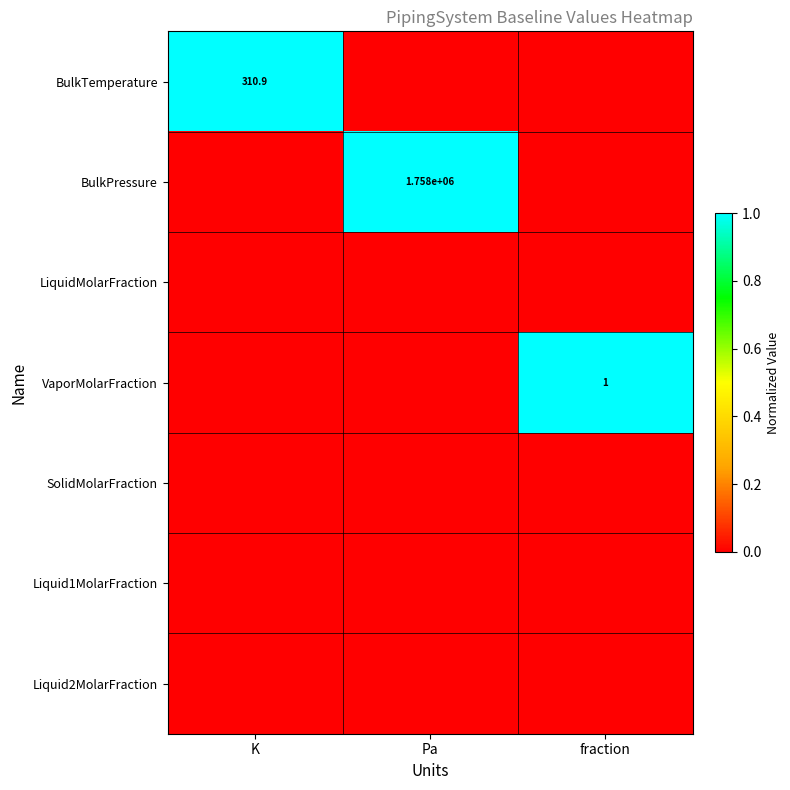

The BulkPressure series shows 2683023.6 at Pa. True or false?

False